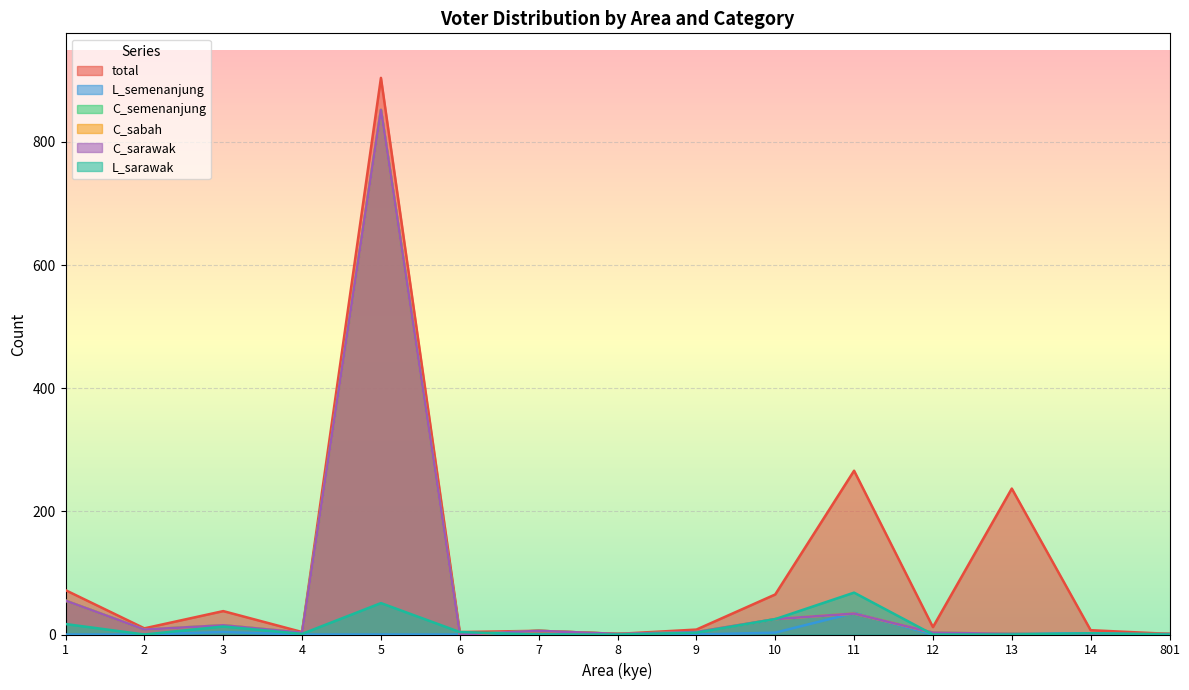

True or false: L_sarawak and total cross at least once.

False